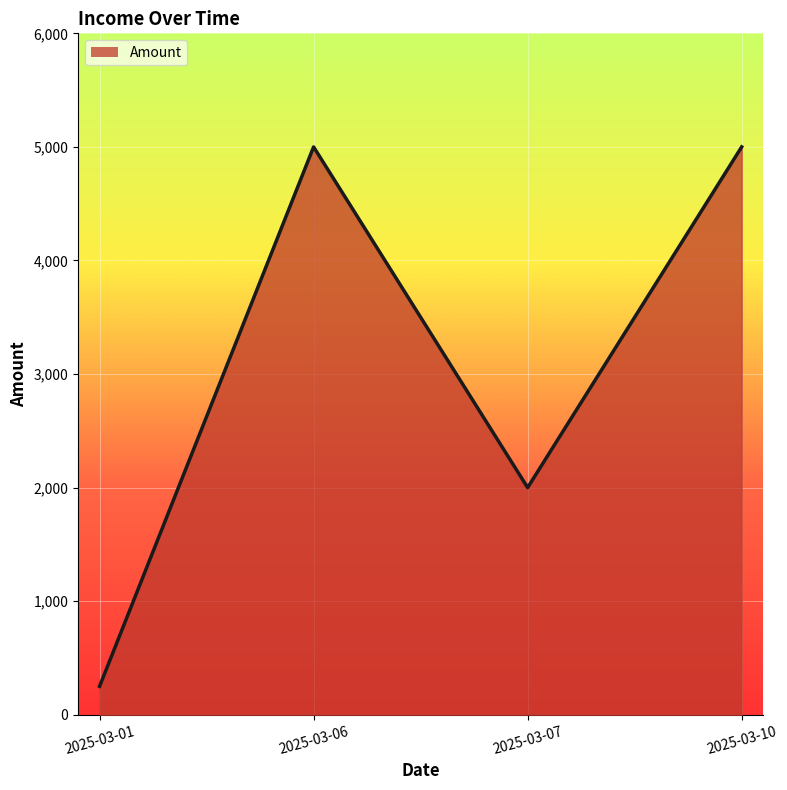

Which has a higher value, 2025-03-07 or 2025-03-01?

2025-03-07